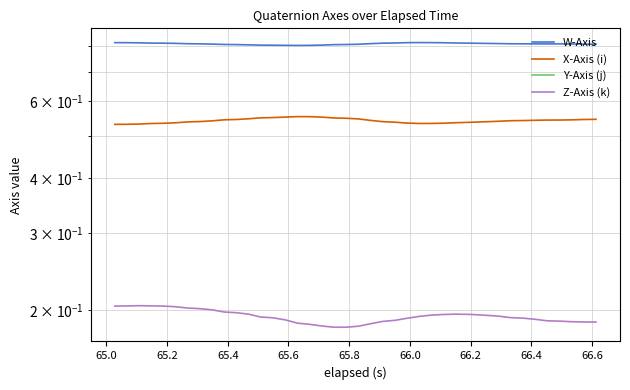

Reading left to right, what are all the values shown in this chart?

W-Axis: 0.8	0.8	0.8	0.8	0.8	0.8	0.8	0.8	0.8	0.8	0.8	0.8	0.8	0.8	0.8	0.8	0.8	0.8	0.8	0.8	0.8	0.8	0.8	0.8	0.8	0.8	0.8	0.8	0.8	0.8	0.8	0.8	0.8	0.8	0.8	0.8	0.8	0.8	0.8	0.8
X-Axis (i): 0.5	0.5	0.5	0.5	0.5	0.5	0.5	0.5	0.5	0.5	0.5	0.5	0.5	0.6	0.6	0.6	0.6	0.6	0.5	0.5	0.5	0.5	0.5	0.5	0.5	0.5	0.5	0.5	0.5	0.5	0.5	0.5	0.5	0.5	0.5	0.5	0.5	0.5	0.5	0.5
Y-Axis (j): -0.1	-0.1	-0.1	-0.1	-0.1	-0.1	-0.1	-0.1	-0.1	-0.1	-0.1	-0.1	-0.1	-0.1	-0.1	-0.1	-0.1	-0.1	-0.1	-0.1	-0.1	-0.1	-0.1	-0.1	-0.1	-0.1	-0.1	-0.1	-0.1	-0.1	-0.1	-0.1	-0.1	-0.1	-0.1	-0.1	-0.1	-0.1	-0.1	-0.1
Z-Axis (k): 0.2	0.2	0.2	0.2	0.2	0.2	0.2	0.2	0.2	0.2	0.2	0.2	0.2	0.2	0.2	0.2	0.2	0.2	0.2	0.2	0.2	0.2	0.2	0.2	0.2	0.2	0.2	0.2	0.2	0.2	0.2	0.2	0.2	0.2	0.2	0.2	0.2	0.2	0.2	0.2